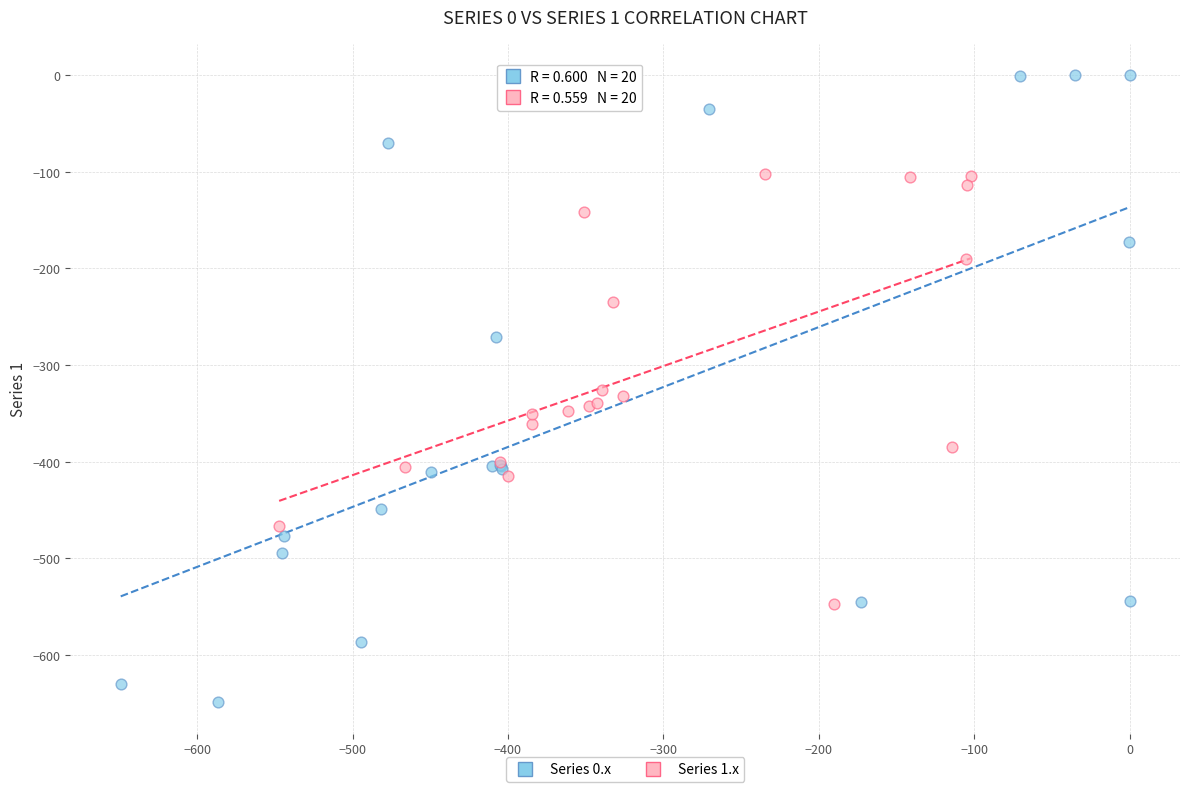

Which series reaches the maximum Y coordinate?

Series 0.x